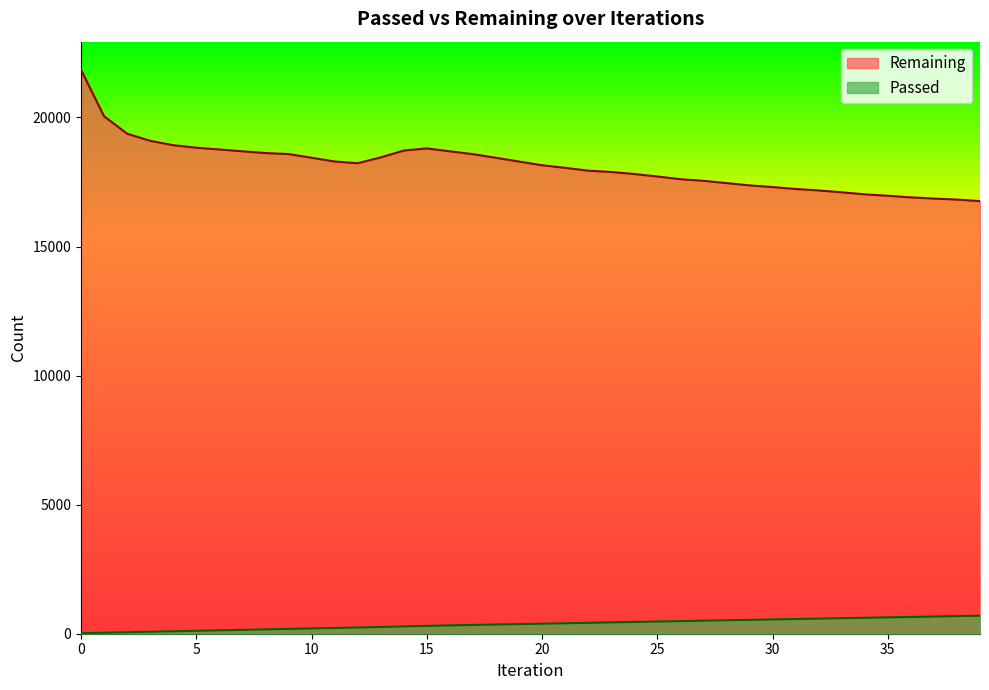

At which label does Passed first exceed 389?

21